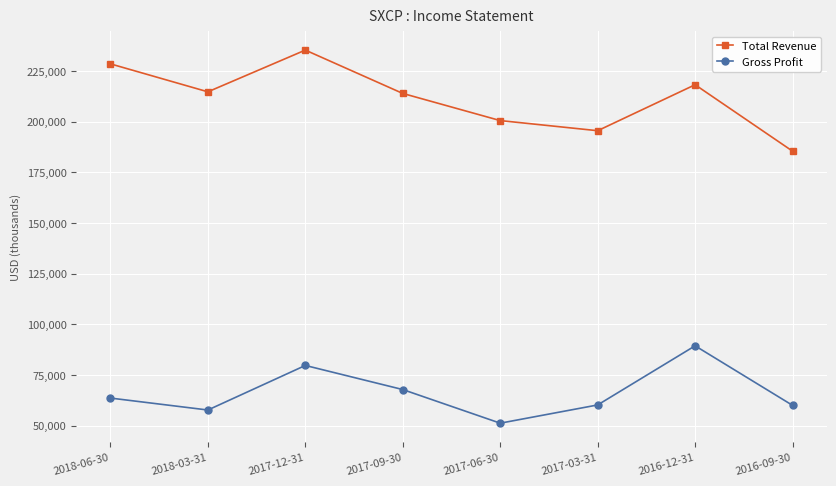

Does the chart have visible grid lines?

Yes